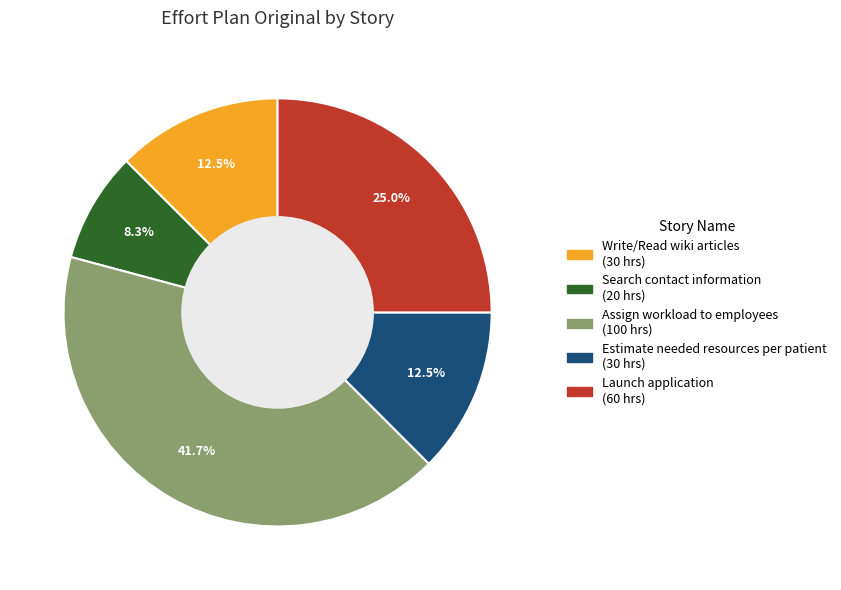

Combined, do Assign workload to employees and Write/Read wiki articles account for over 50%?

Yes